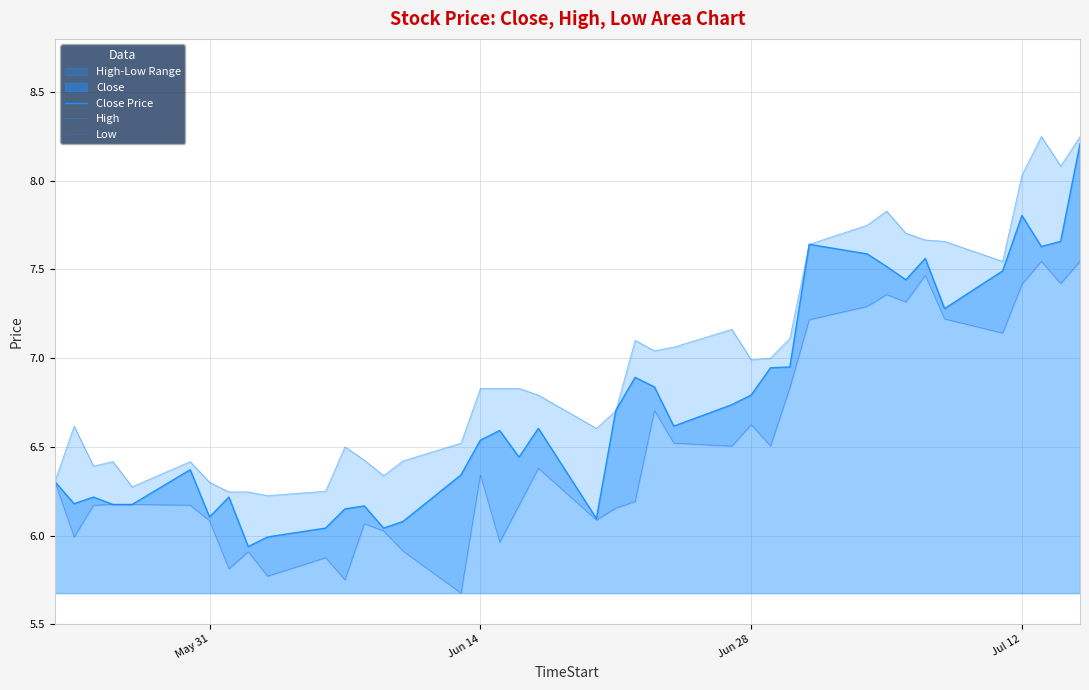

True or false: Low and Close Price intersect in this chart.

False